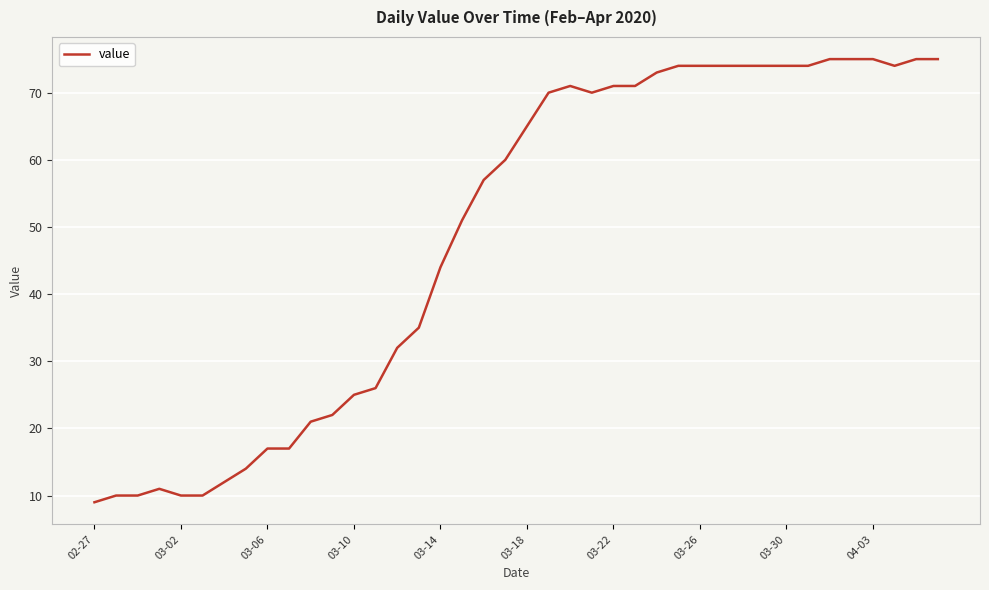

What is the difference between the maximum and minimum values?

66